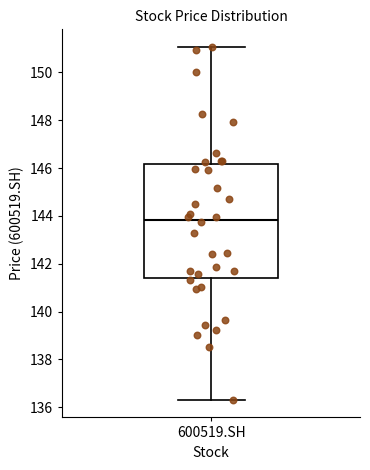

Where does the median line of the box for 600519.SH sit on the y-axis? The values are not printed on the chart, so give them approximately, as read against the axis.

143.8